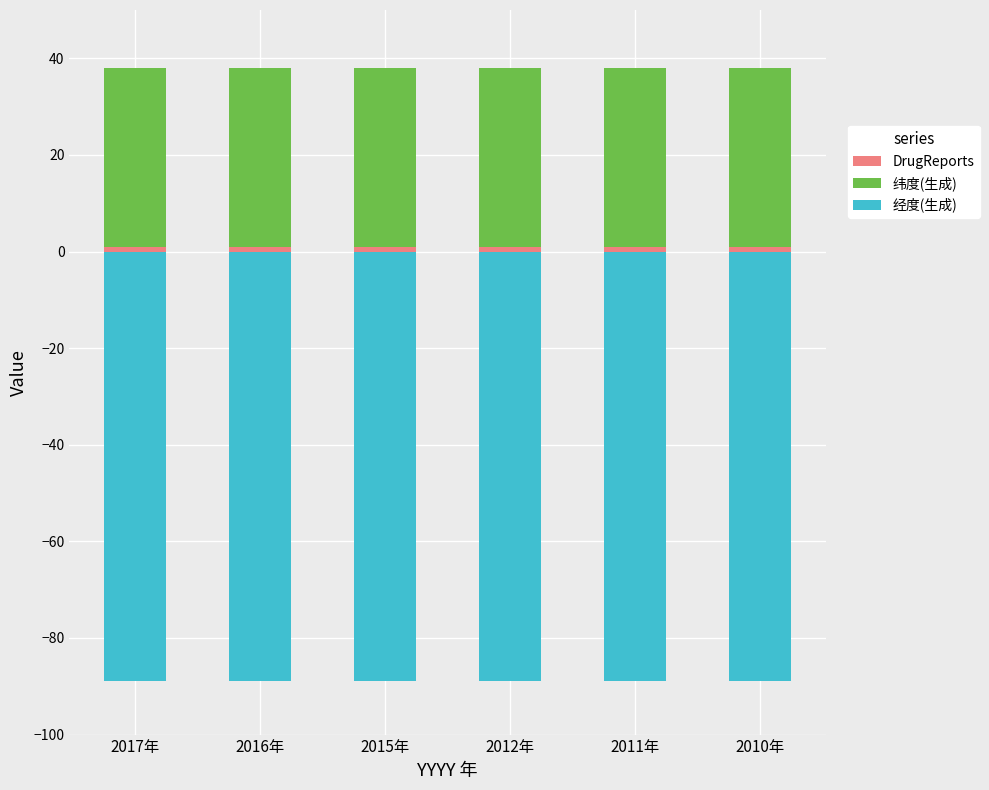

Between 2011年 and 2012年, which is larger?

2011年